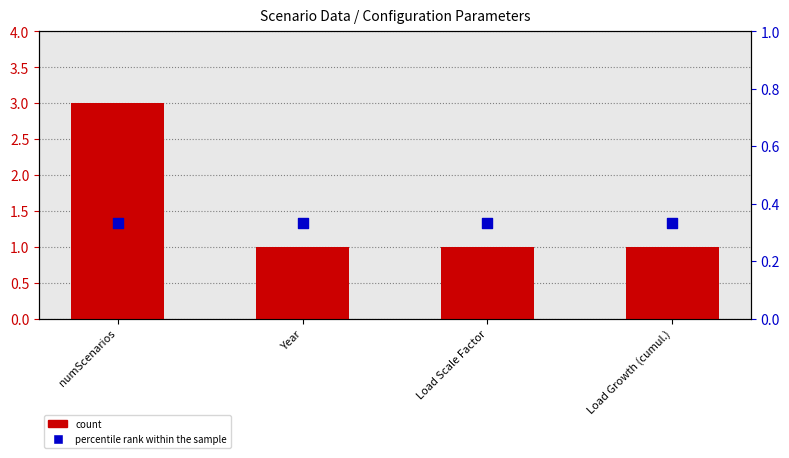

At which category is the sum across all series the highest?

numScenarios